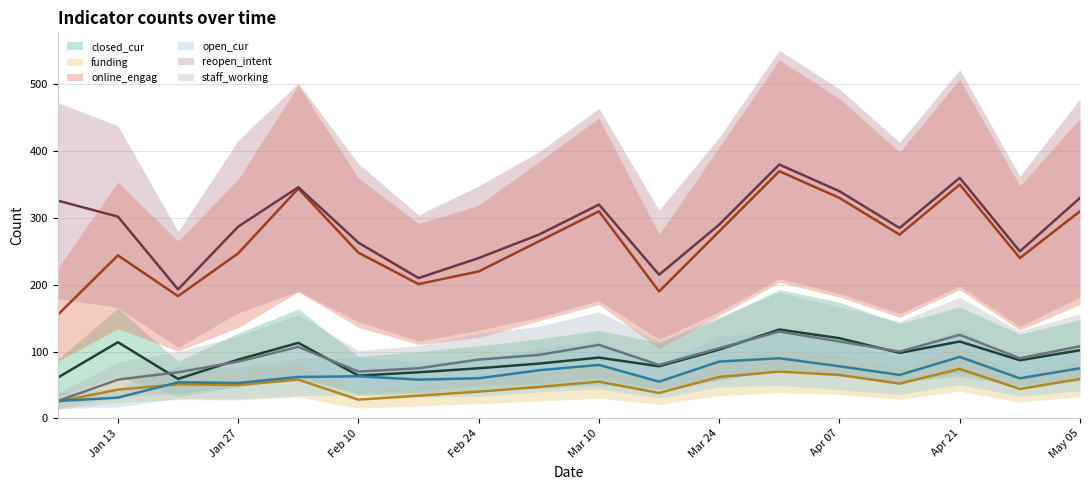

Rank the categories by online_engag value from highest to lowest.

2019-03-31, 2019-04-21, 2019-02-03, 2019-04-07, 2019-03-10, 2019-05-05, 2019-03-24, 2019-04-14, 2019-03-03, 2019-02-10, 2019-01-27, 2019-01-13, 2019-04-28, 2019-02-24, 2019-02-17, 2019-03-17, 2019-01-20, 2019-01-06